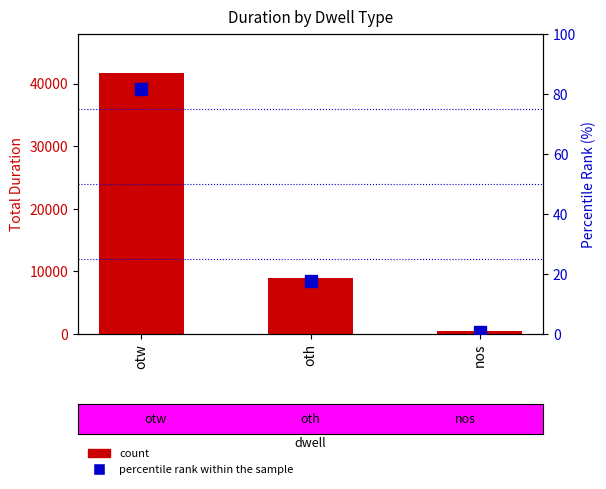

Which series has the largest total across all categories?

duration